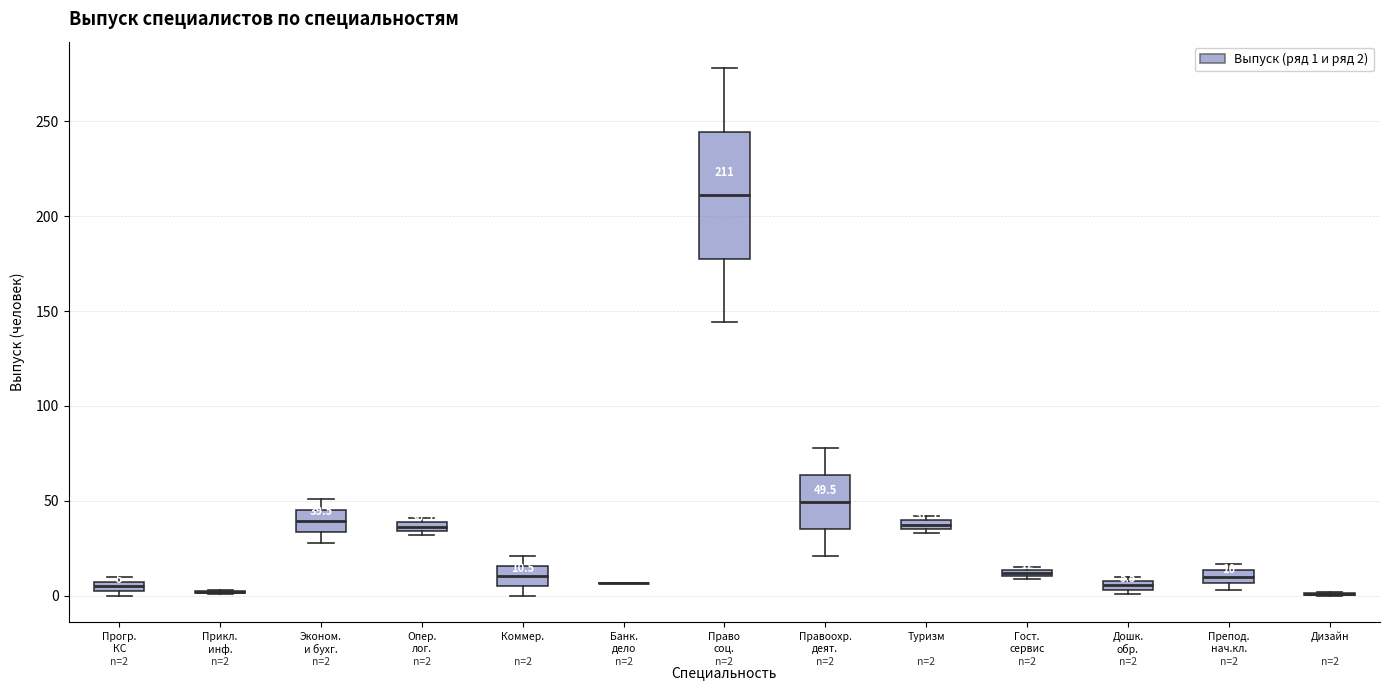

Which box is the tallest, from its lower edge to its upper edge?

Право соц.